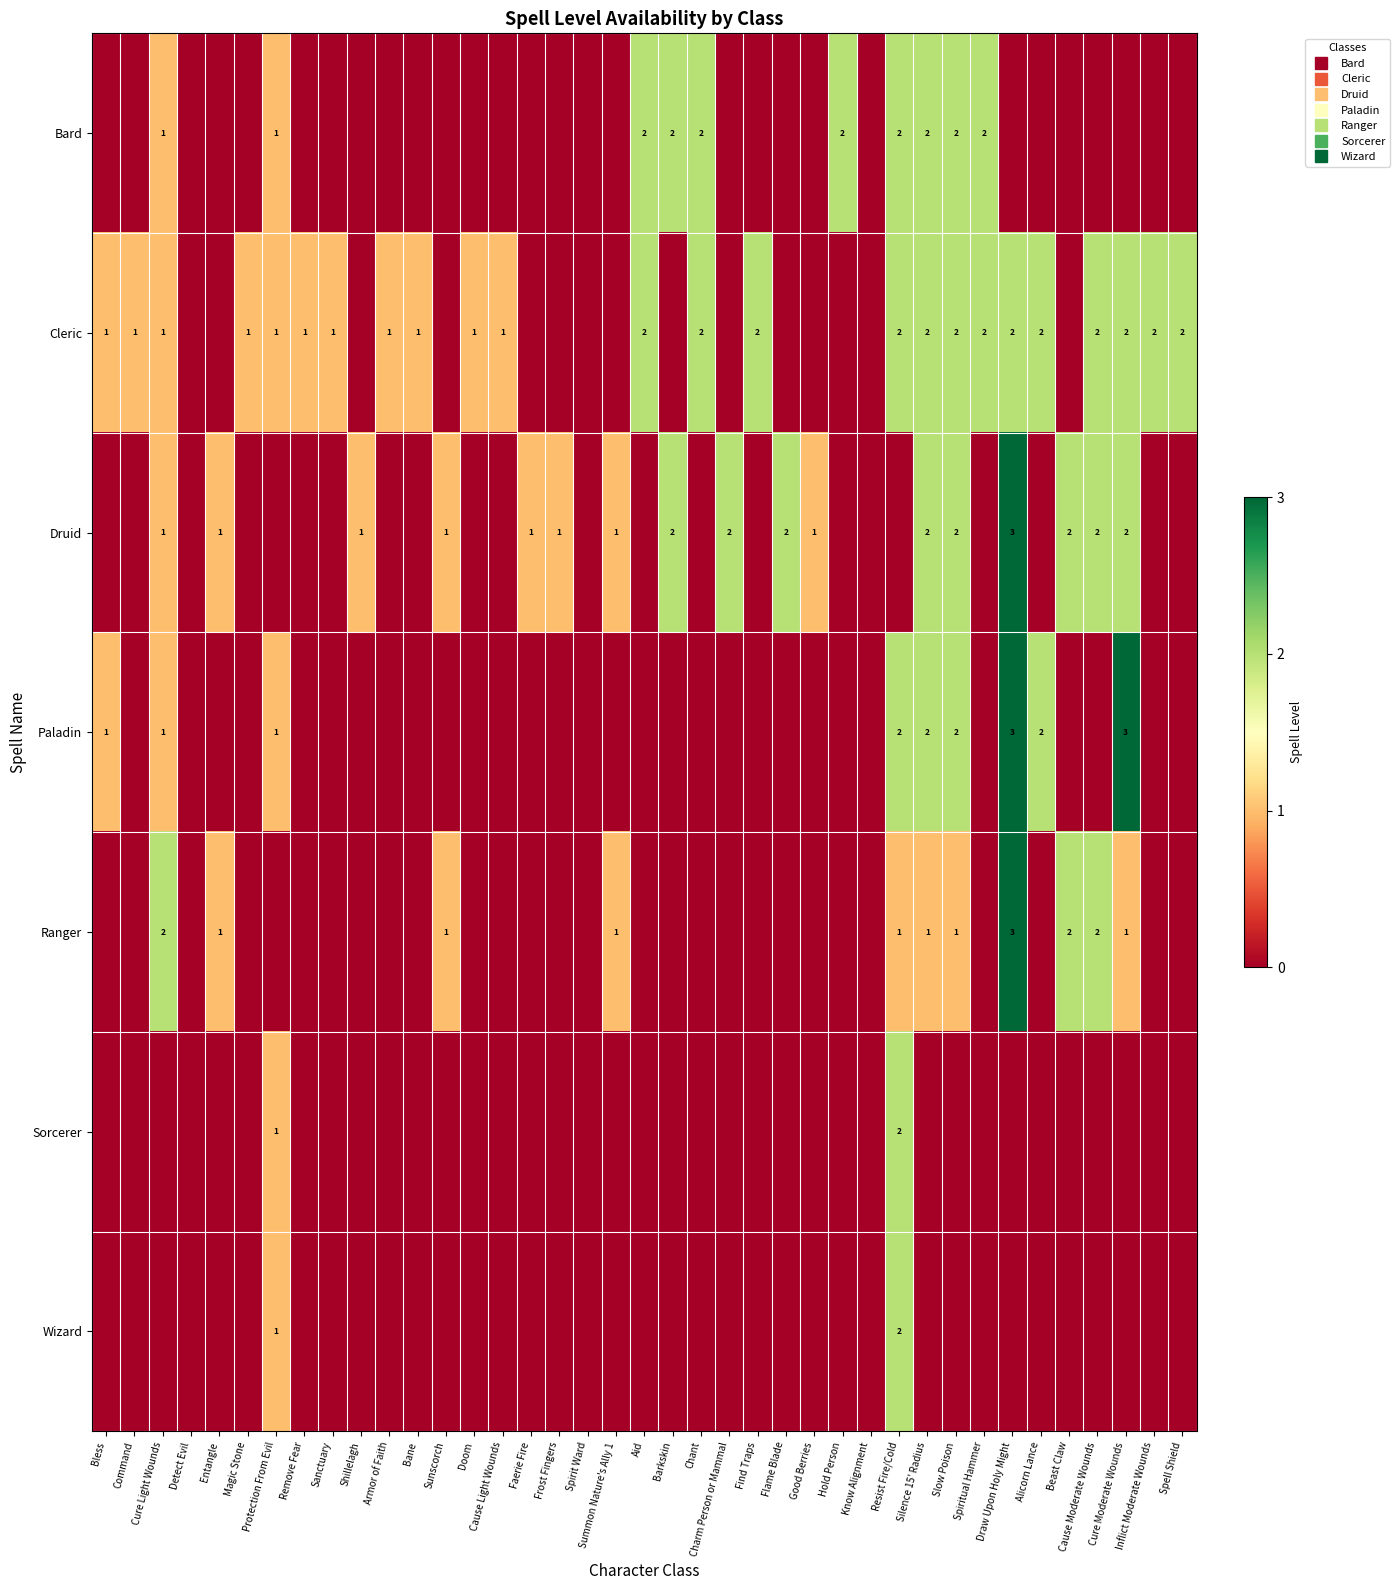

Which category has the highest value across all series?

Draw Upon Holy Might